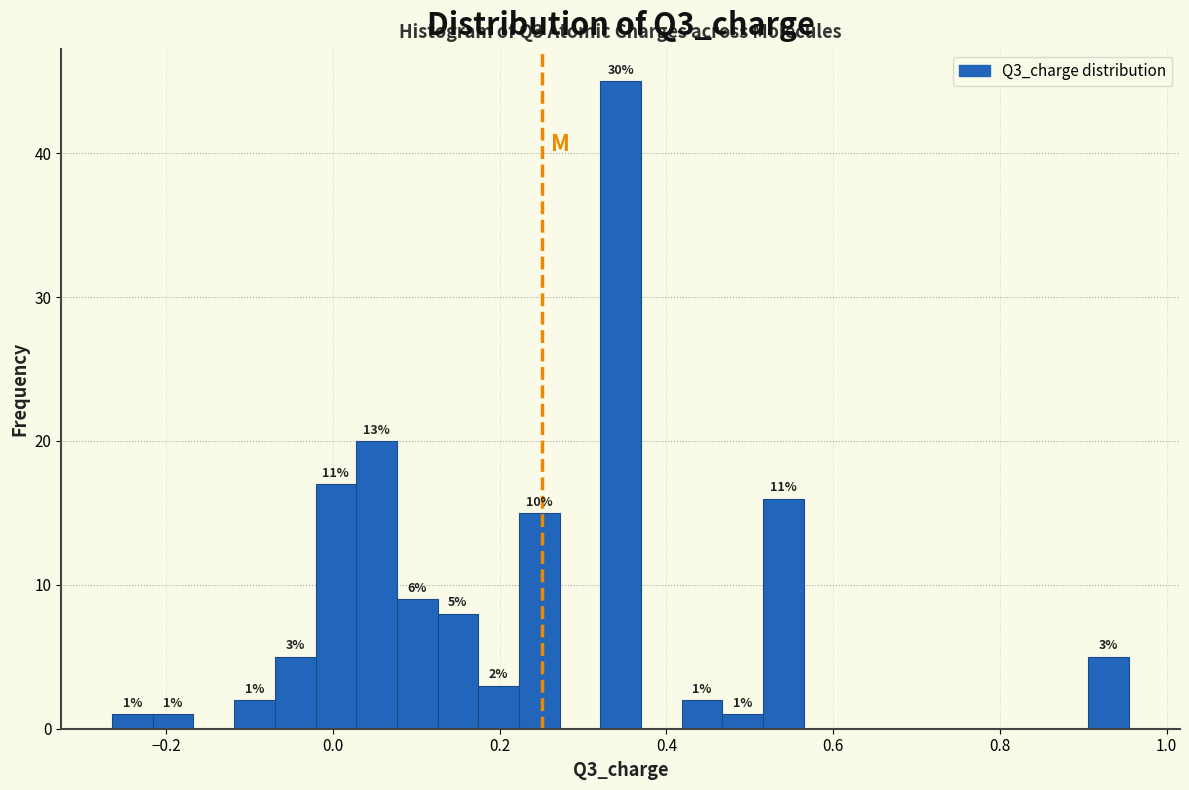

Read against the x-axis, roughly where is the centre of the tallest bar?

0.34